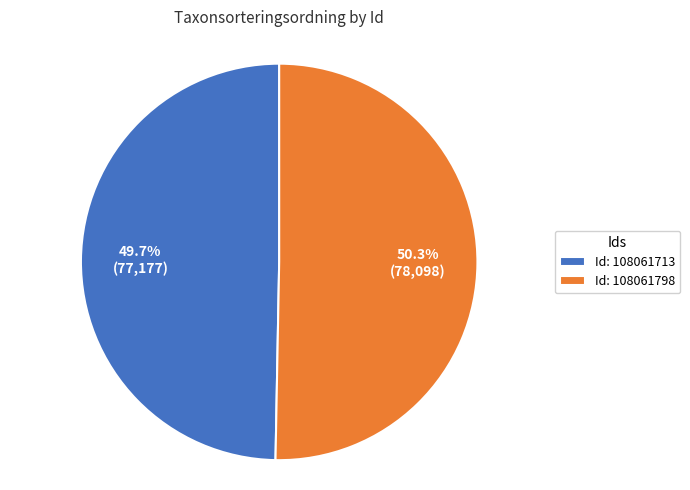

Rank the categories by value from lowest to highest.

Id: 108061713, Id: 108061798